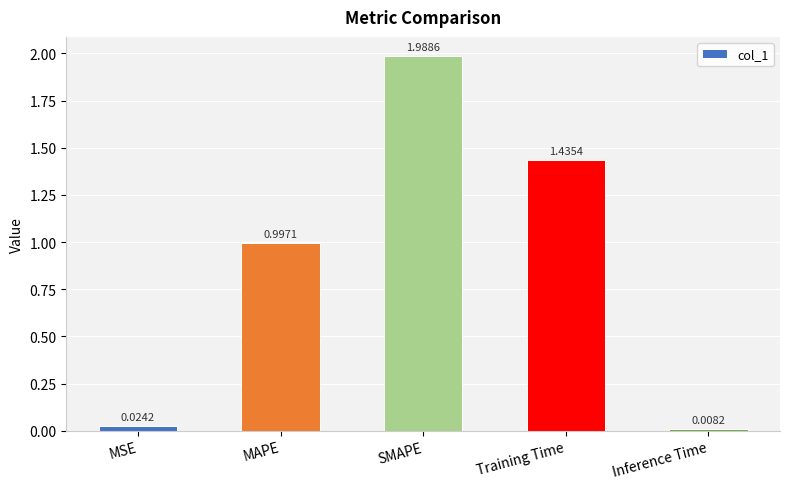

Rank the categories by value from highest to lowest.

SMAPE, Training Time, MAPE, MSE, Inference Time